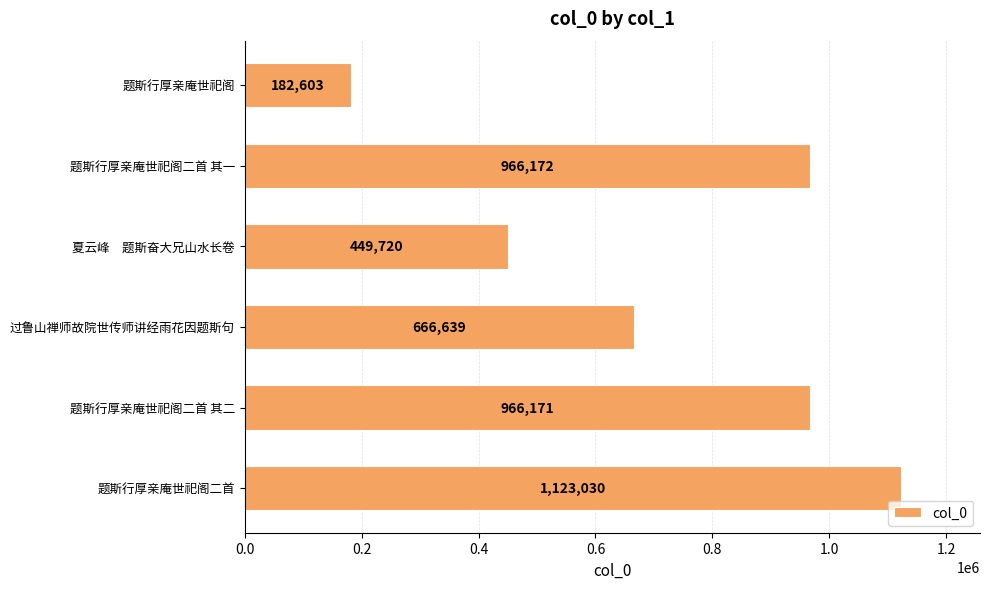

List the labels in order of value, largest first.

题斯行厚亲庵世祀阁二首, 题斯行厚亲庵世祀阁二首 其一, 题斯行厚亲庵世祀阁二首 其二, 过鲁山禅师故院世传师讲经雨花因题斯句, 夏云峰　题斯奋大兄山水长卷, 题斯行厚亲庵世祀阁